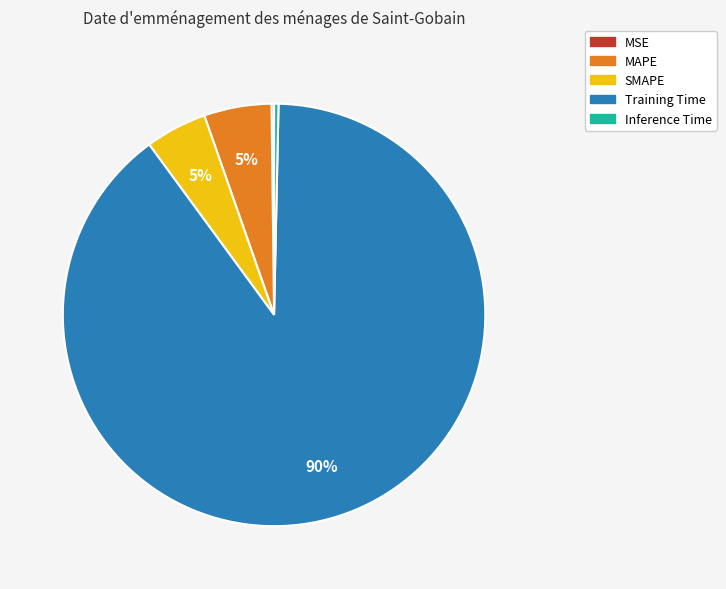

To the nearest percent, what is the combined percentage of Training Time and Inference Time?

90%